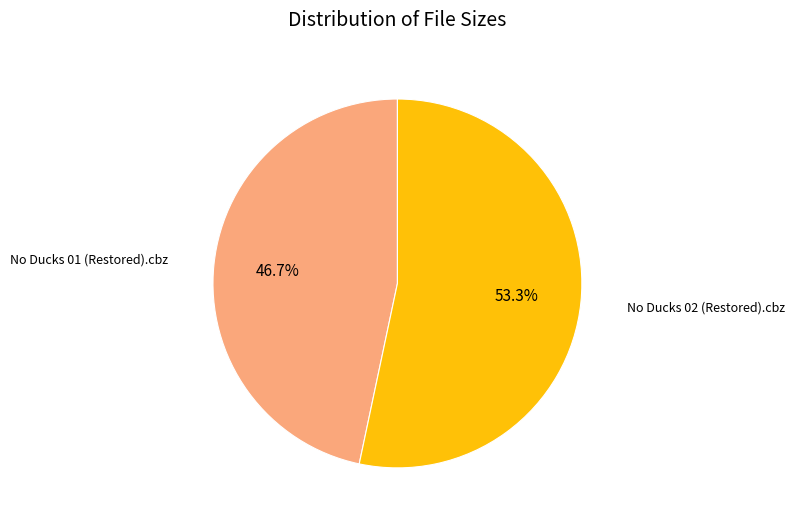

Is it true that No Ducks 01 (Restored).cbz is 33% of the pie?

False